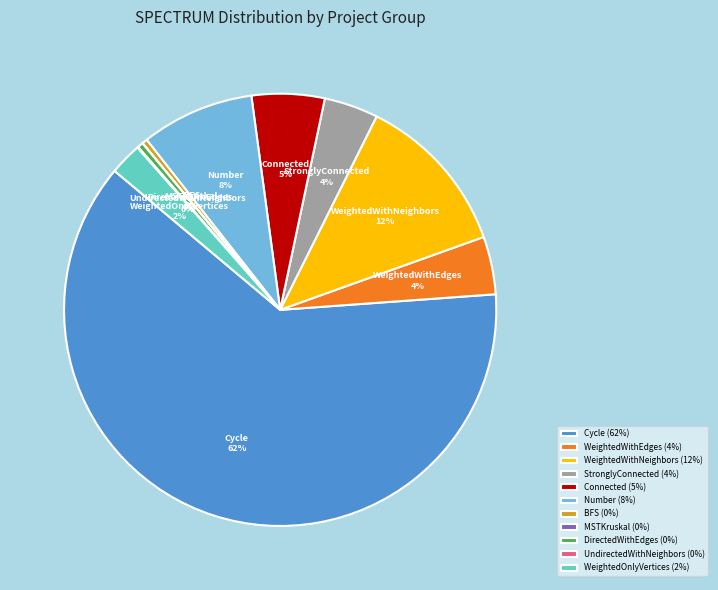

What percentage is the WeightedOnlyVertices slice, to the nearest percent?

2%